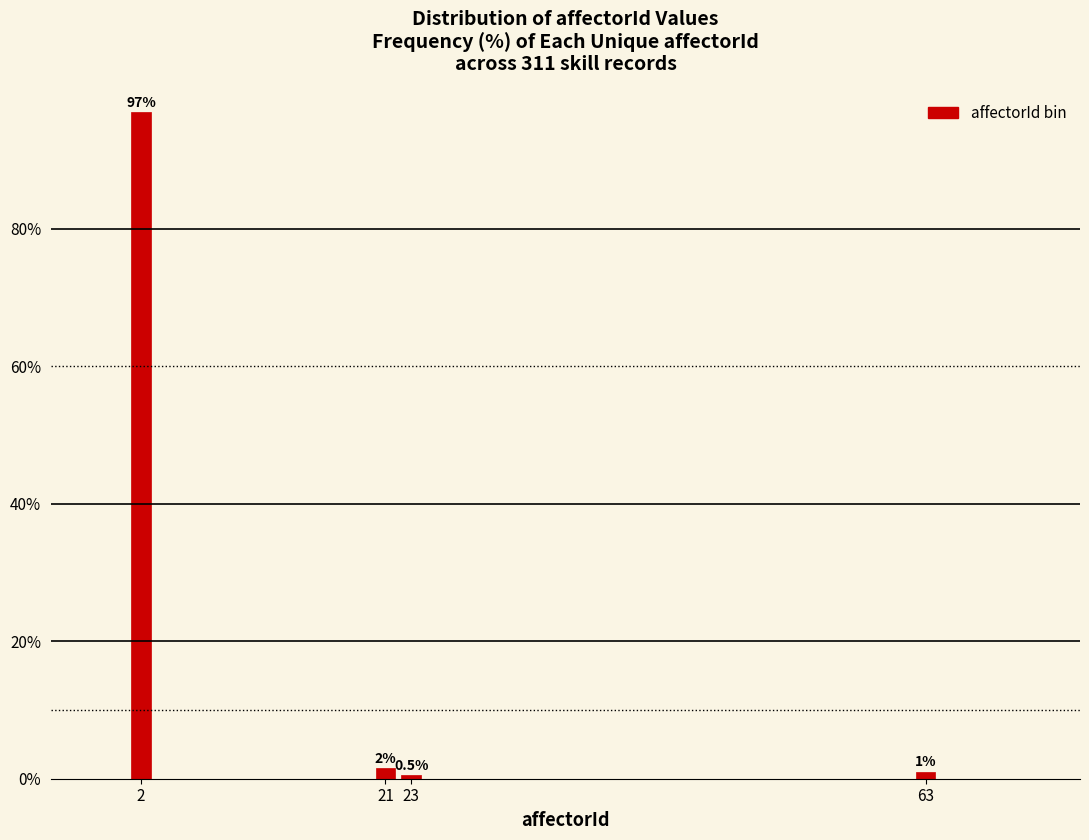

Between 63 and 23, which is larger?

63